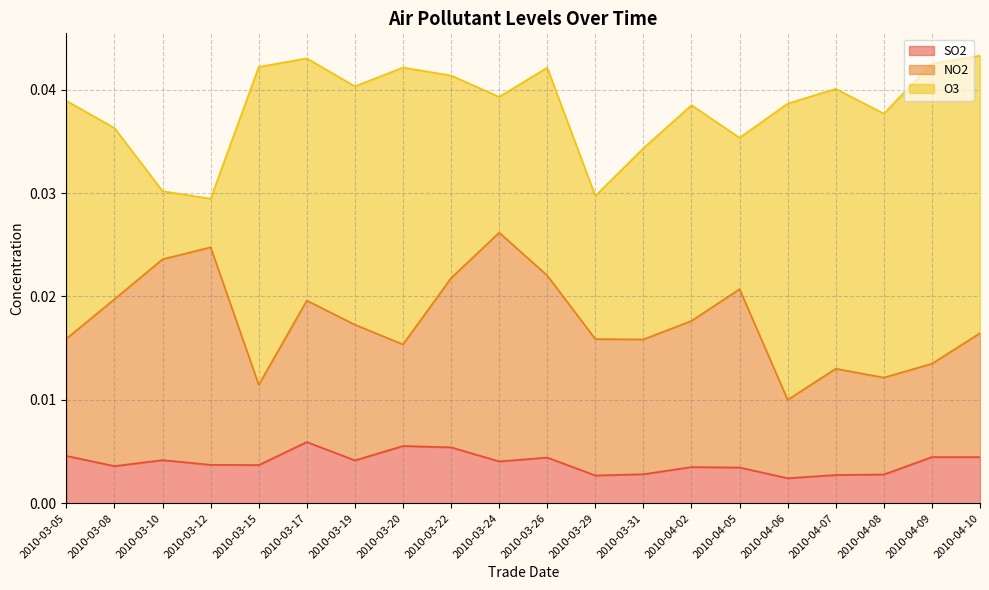

What is the sum of all O3 values?

0.4